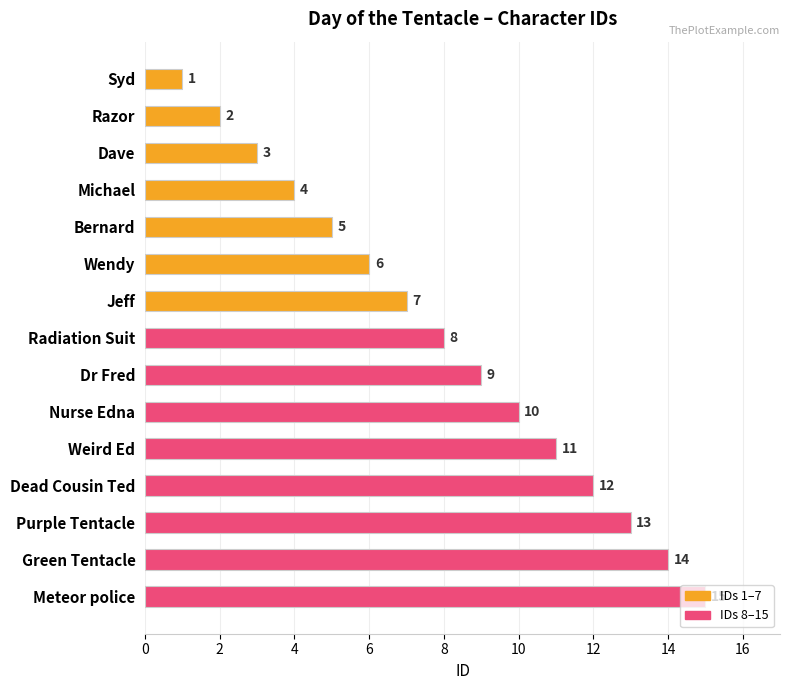

Rank the categories by value from highest to lowest.

Meteor police, Green Tentacle, Purple Tentacle, Dead Cousin Ted, Weird Ed, Nurse Edna, Dr Fred, Radiation Suit, Jeff, Wendy, Bernard, Michael, Dave, Razor, Syd